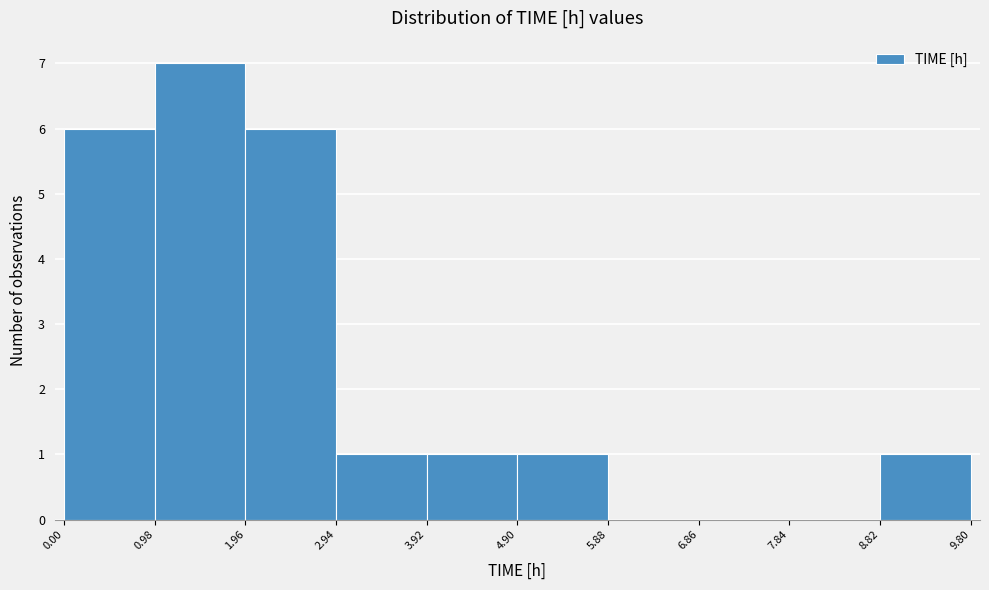

What is the height of the bar covering 4.90 to 5.88 on the x-axis? The values are not printed on the chart, so give them approximately, as read against the axis.

1